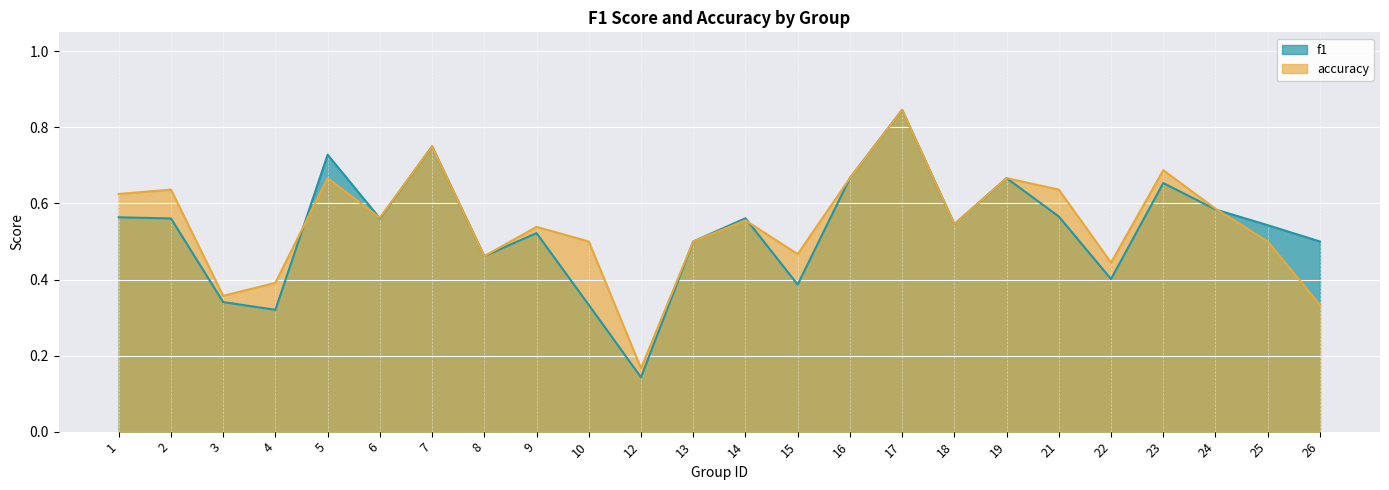

In f1, how many points are lower than both neighbors (excluding endpoints)?

7